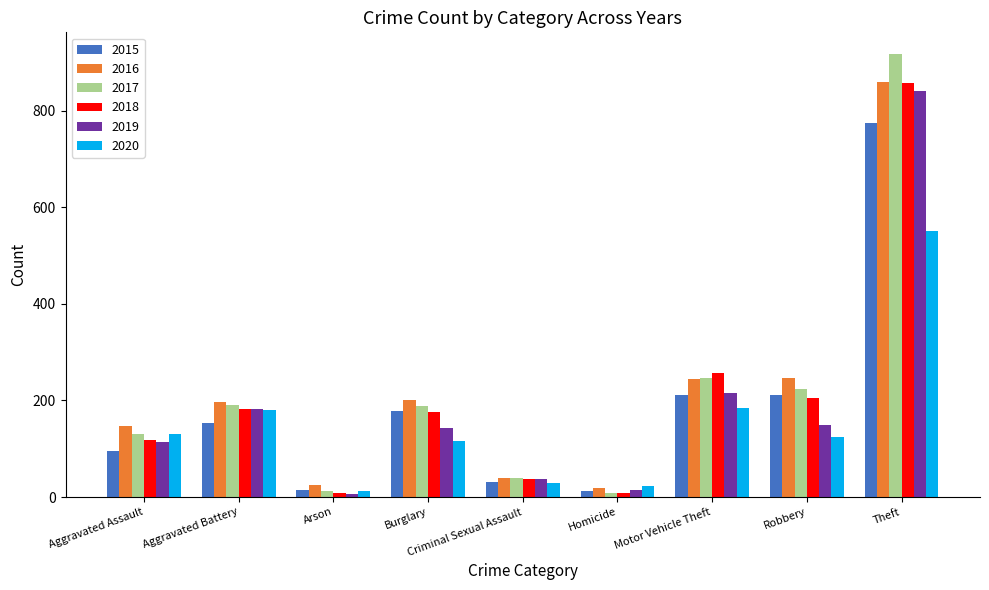

What is the approximate value of 2015 at Theft, to the nearest 50?

750